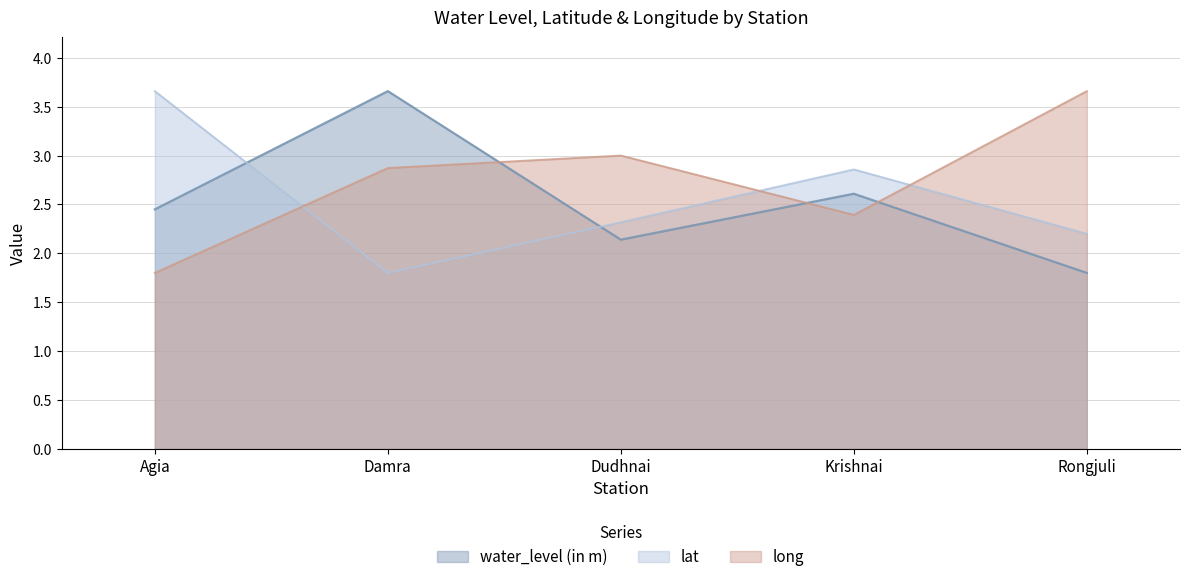

True or false: lat and water_level (in m) cross at least once.

True